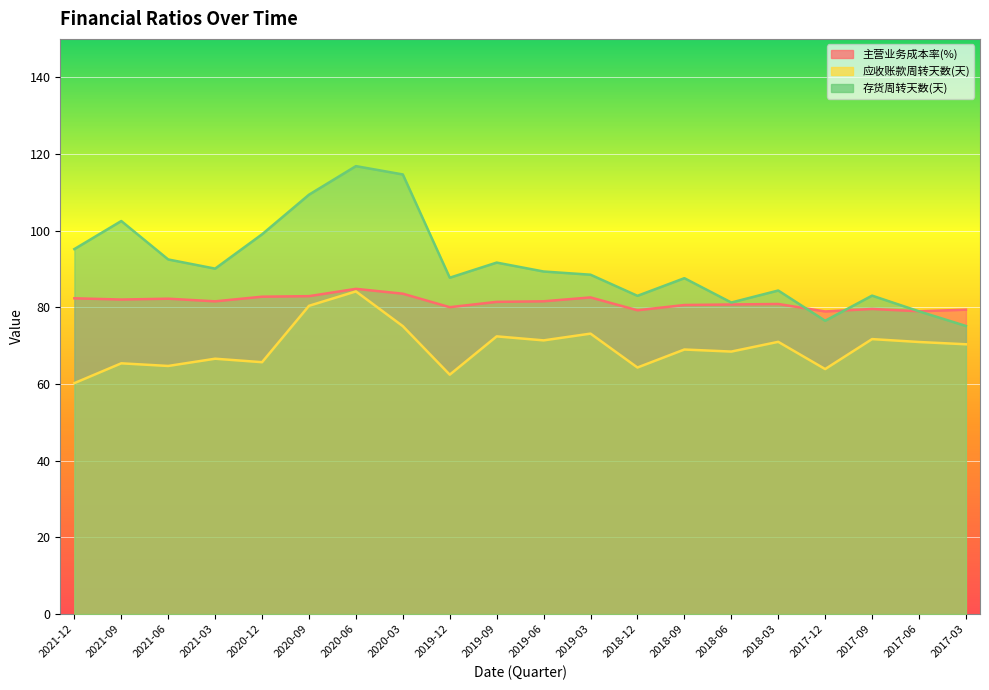

What is the highest value of the 应收账款周转天数(天) series?

84.1